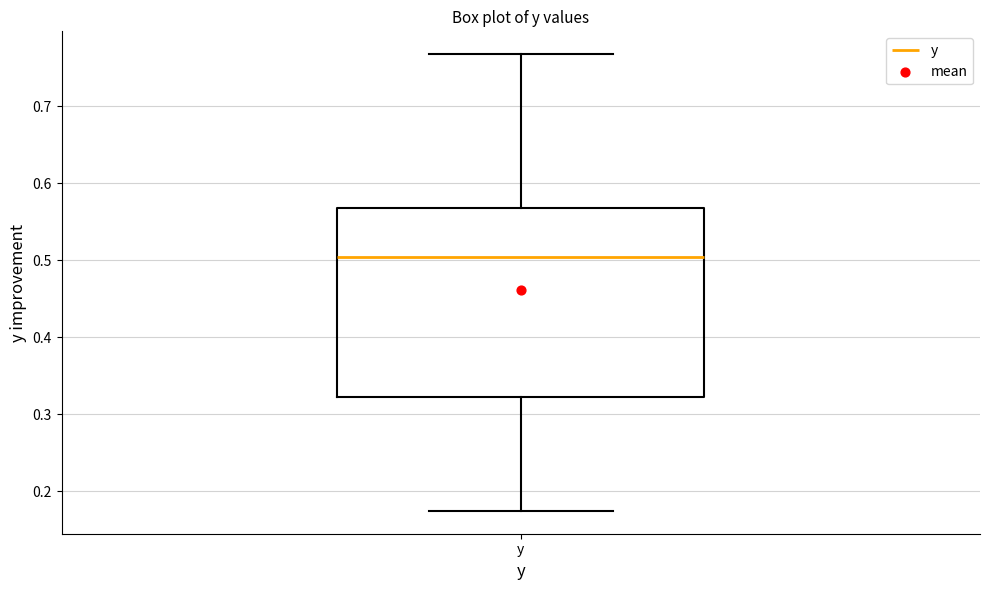

Read this box plot against the y-axis: the position of the median line, the range covered by the box, and the ends of both whiskers. The values are not printed on the chart, so give them approximately, as read against the axis.

median 0.50, box 0.32 to 0.57, whiskers 0.17 to 0.77